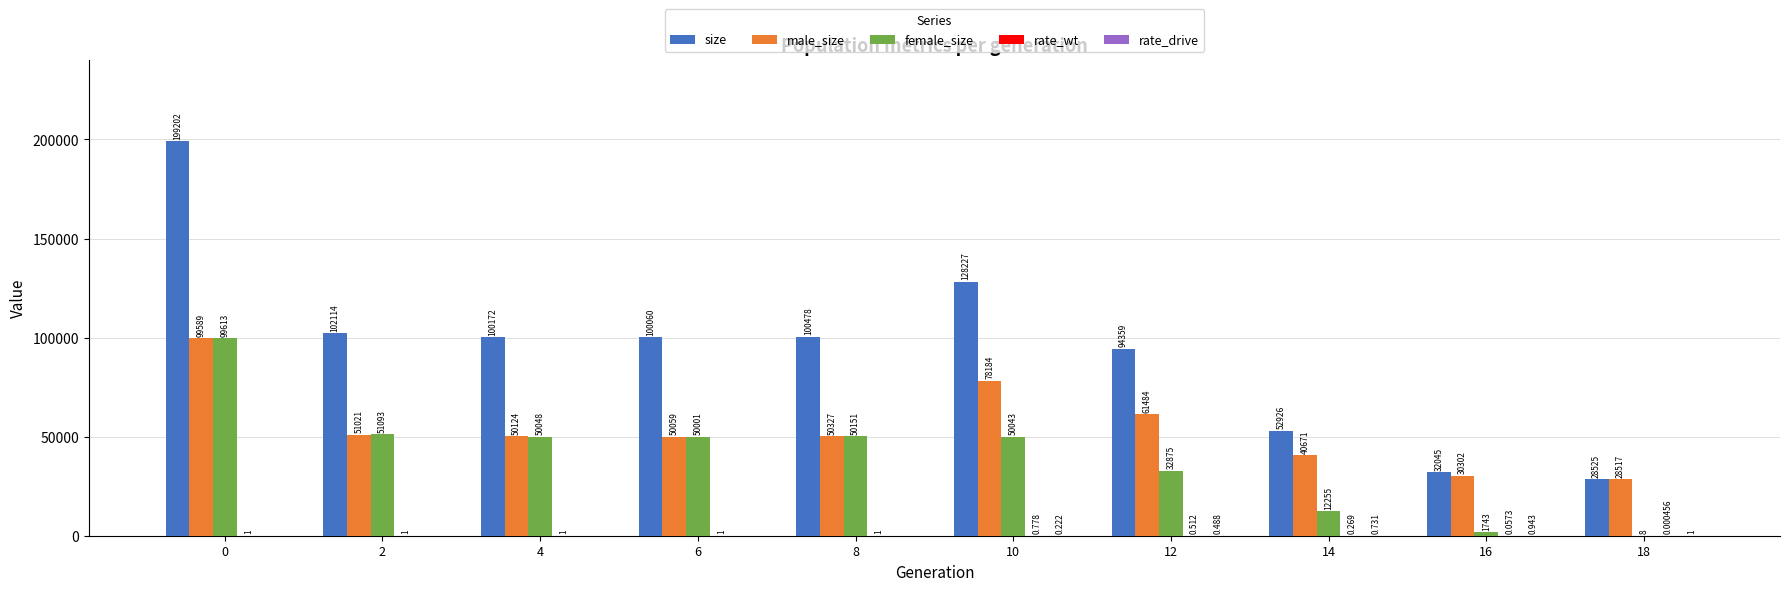

Which series changed the most between 0 and 8?

size